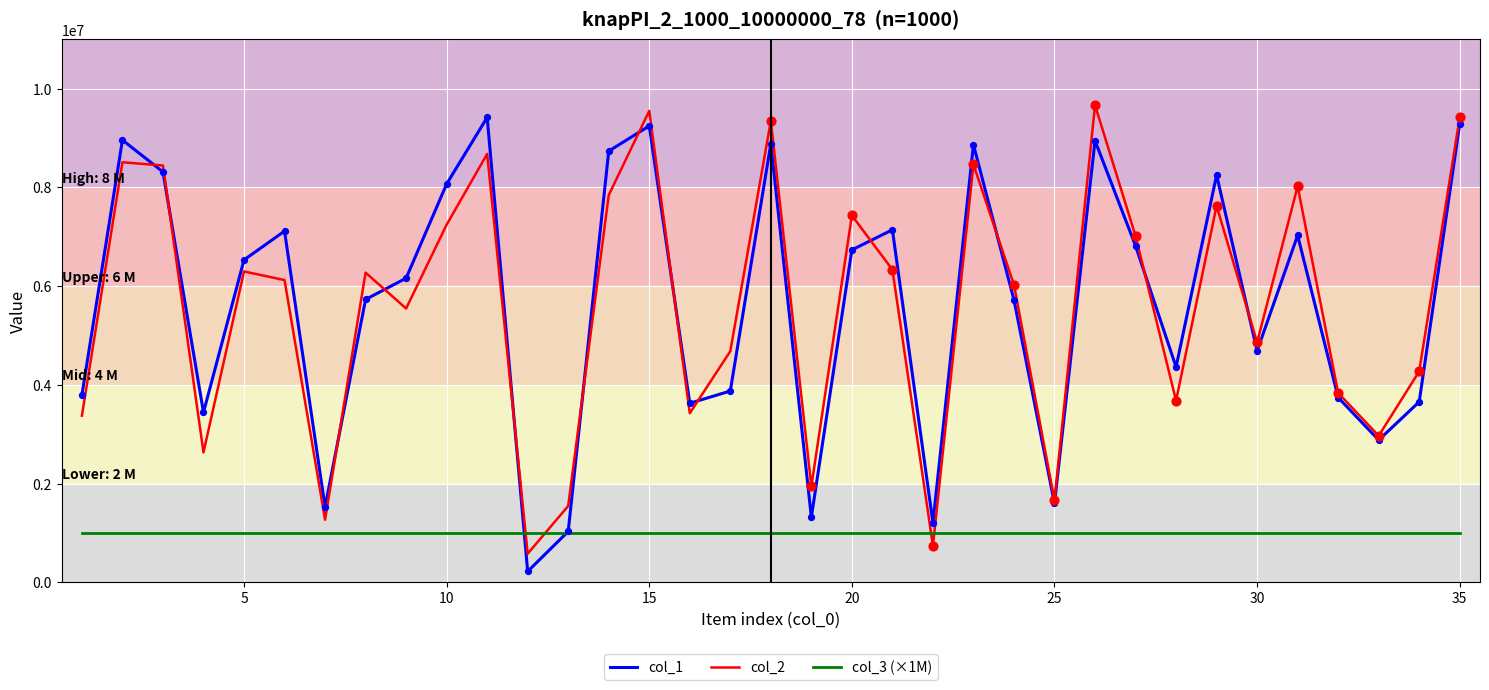

What is the maximum value for col_2?

9666785